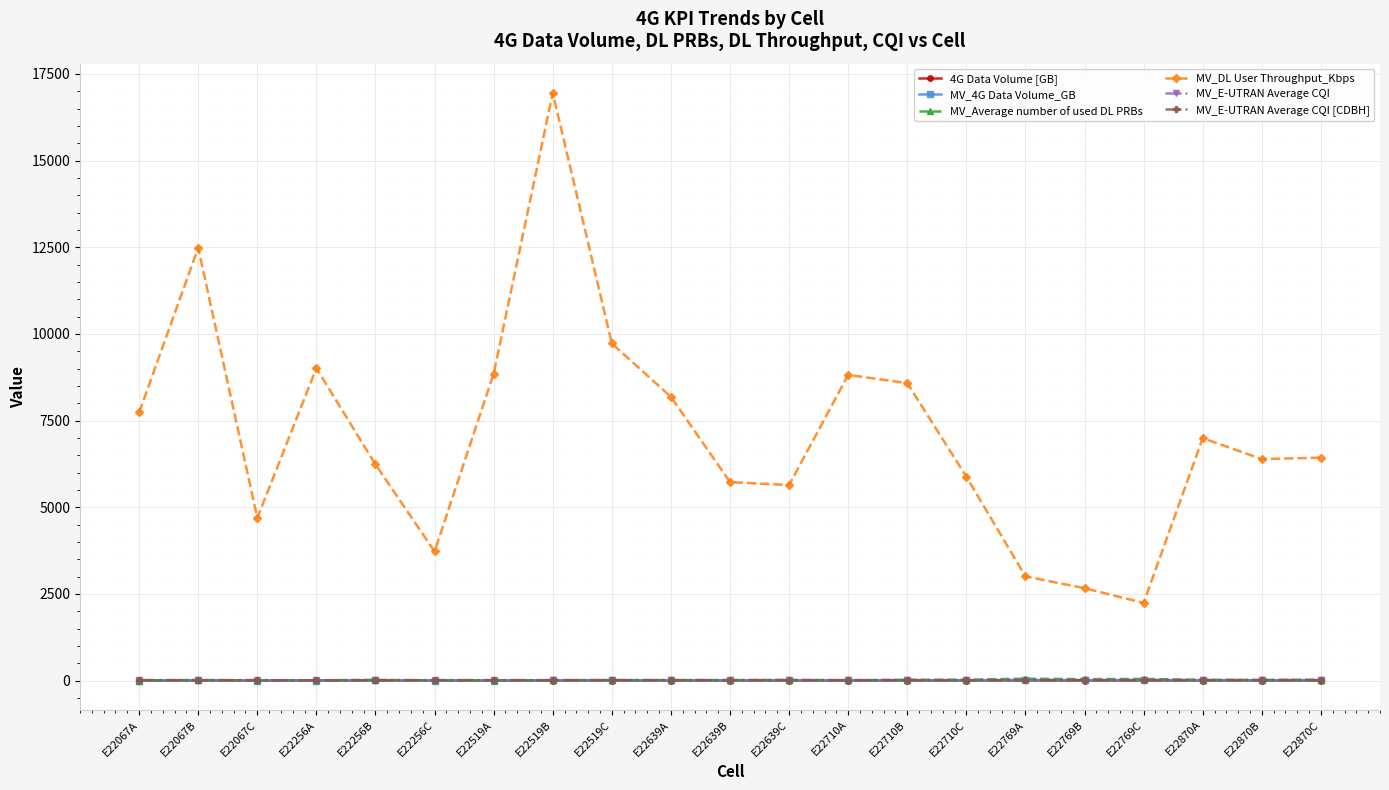

In 4G Data Volume [GB], how many points are higher than both neighbors (excluding endpoints)?

7